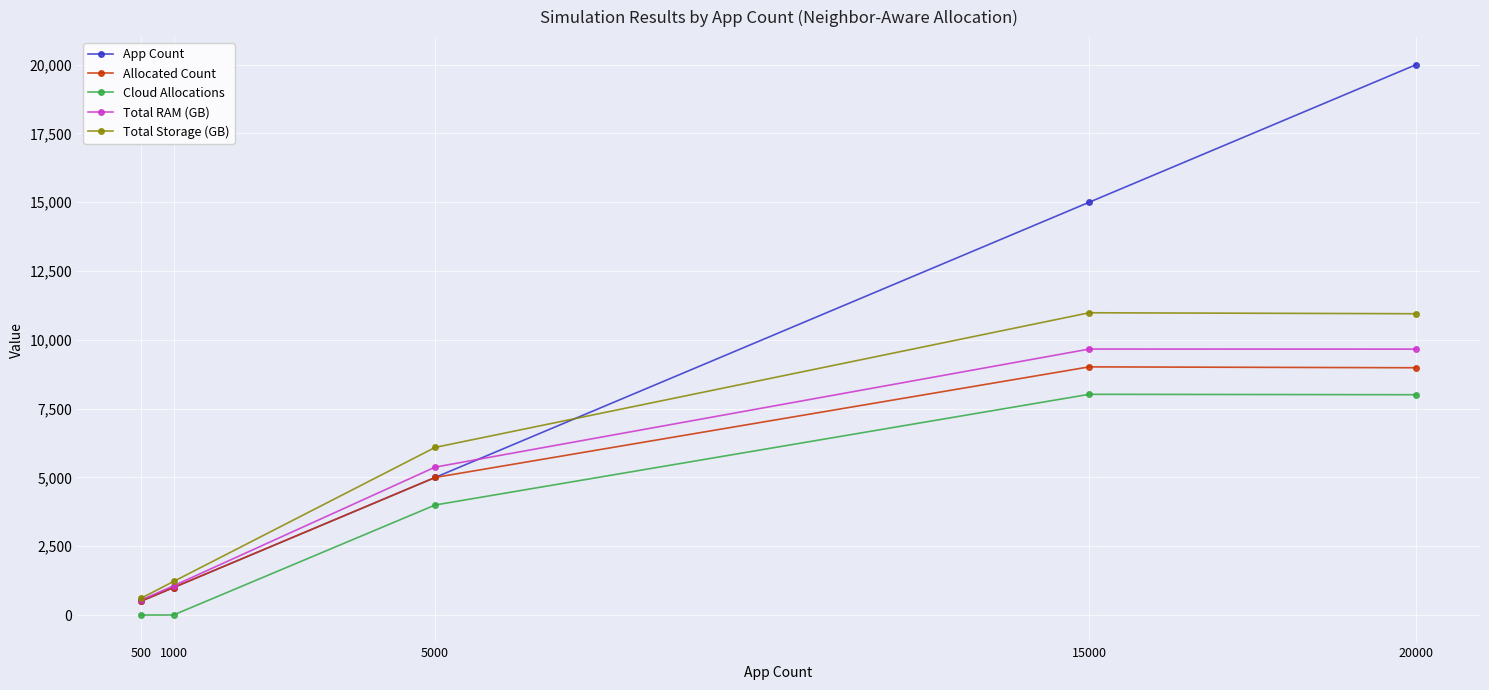

True or false: App Count and Total Storage (GB) cross at least once.

True